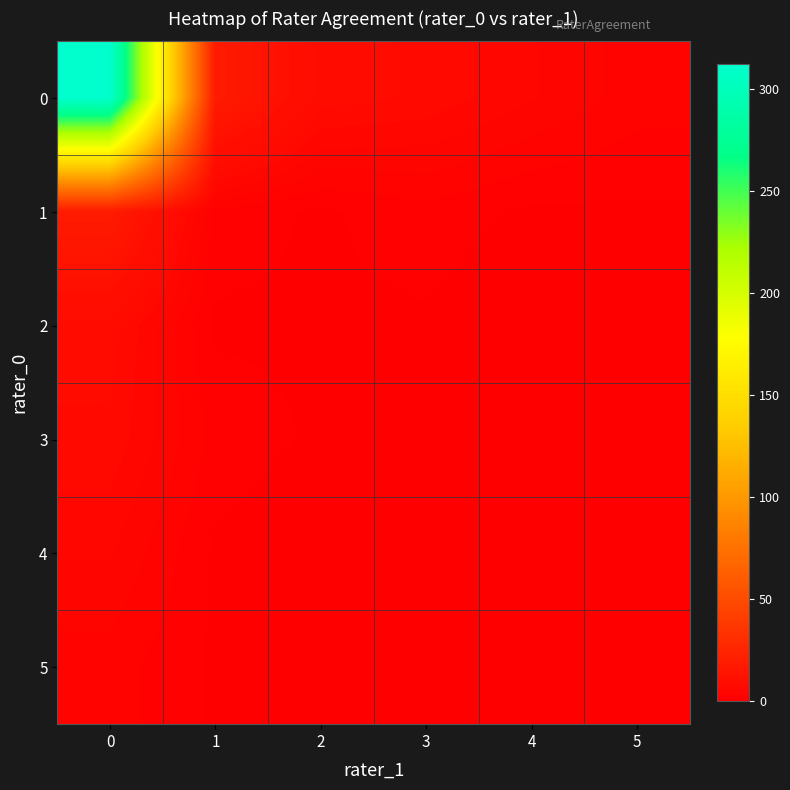

List the series in order of their peak value, lowest first.

row_5, row_4, row_3, row_2, row_1, row_0